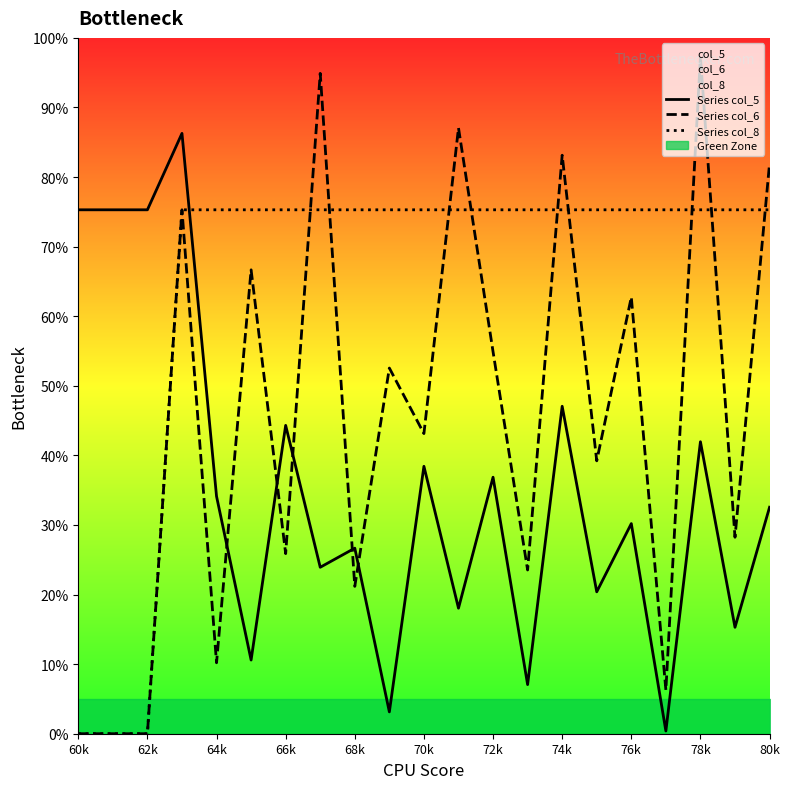

How many values in Series col_6 are above zero?

18